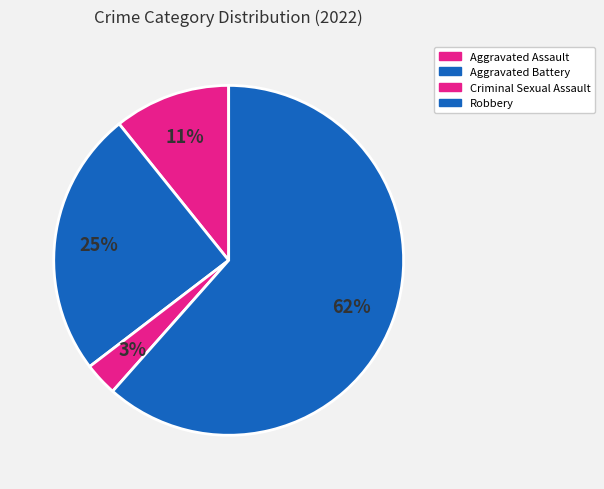

What percentage is the Criminal Sexual Assault slice, to the nearest percent?

3%